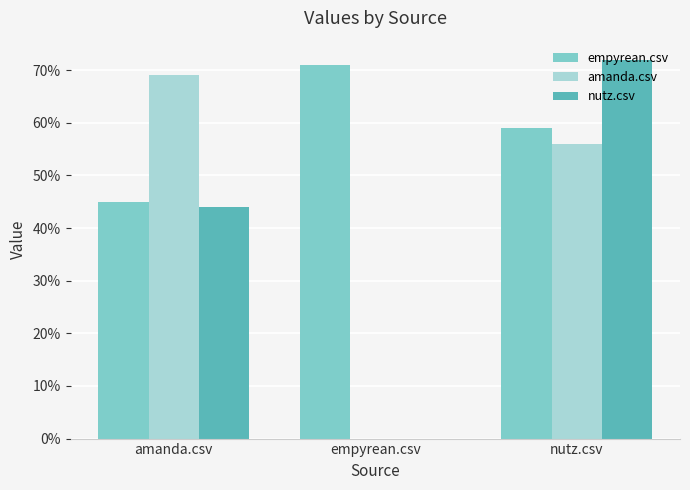

What is the difference between the highest and lowest values at nutz.csv?

0.2